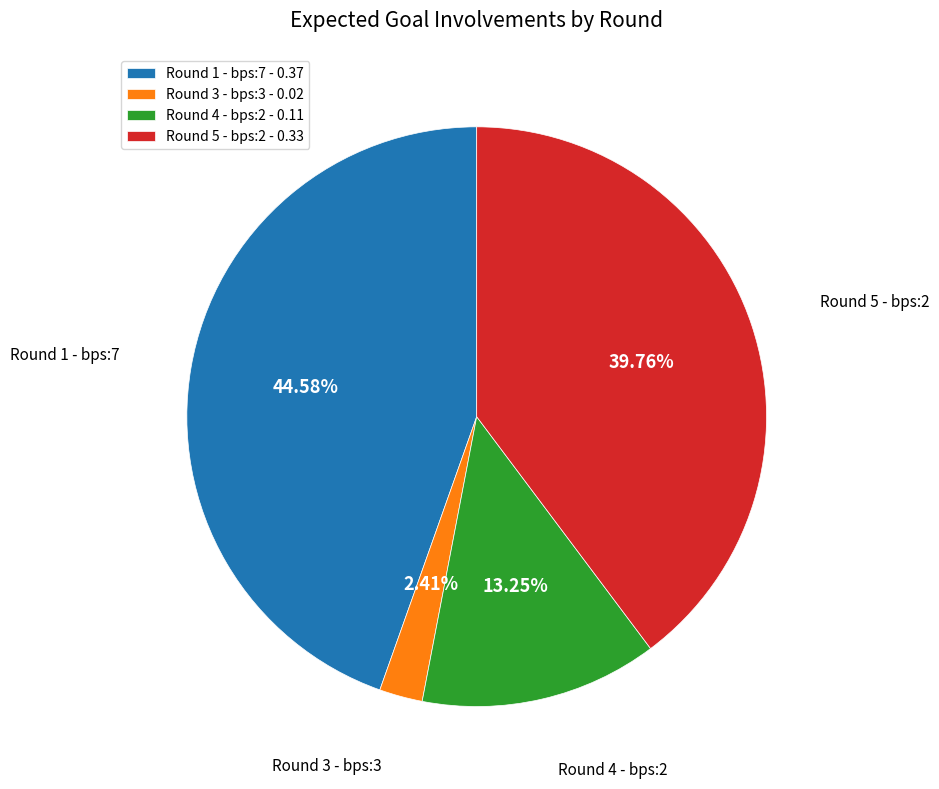

To the nearest percent, what is the average slice percentage?

25%